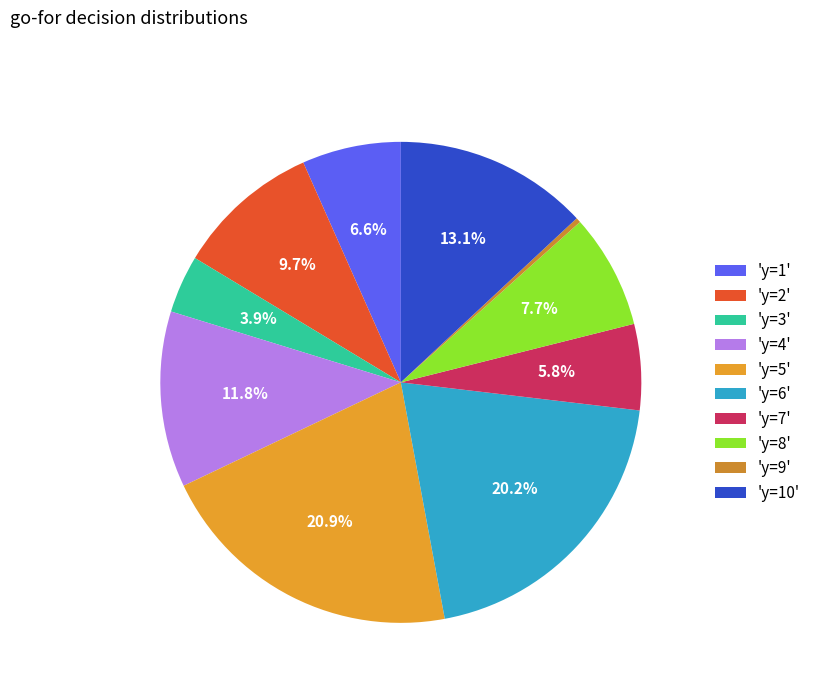

How many slices are in this pie chart?

10